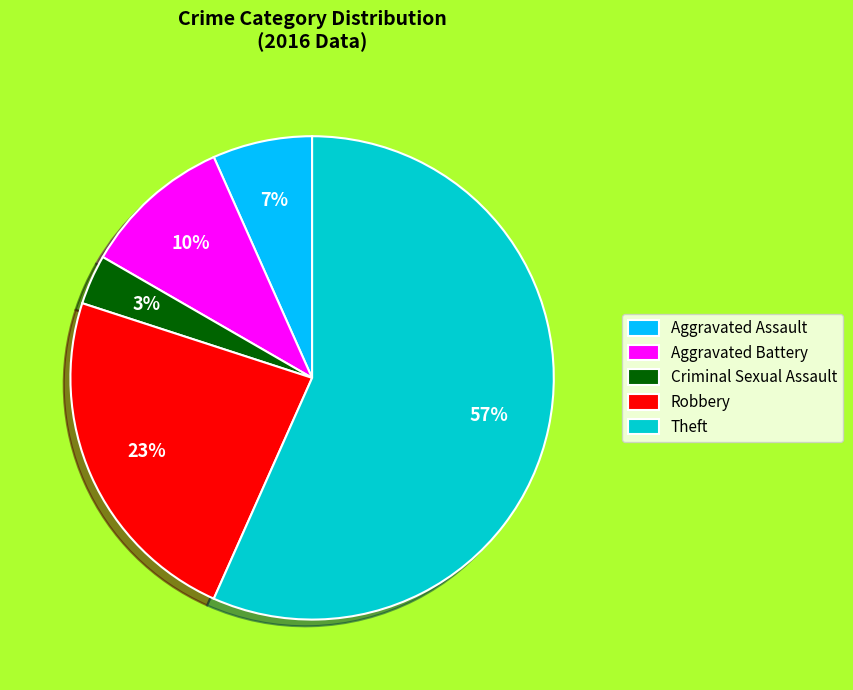

How many slices are in this pie chart?

5